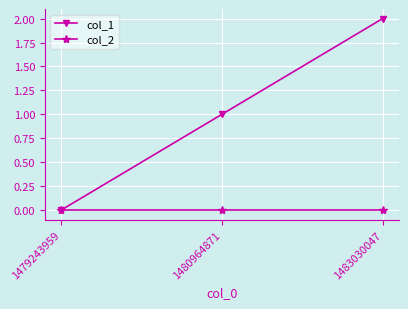

At 1480964871, list the series in order from smallest to largest.

col_2, col_1